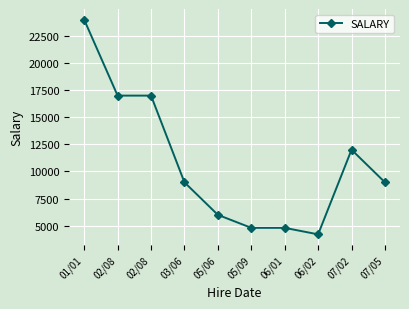

Count the number of data series in this chart.

1